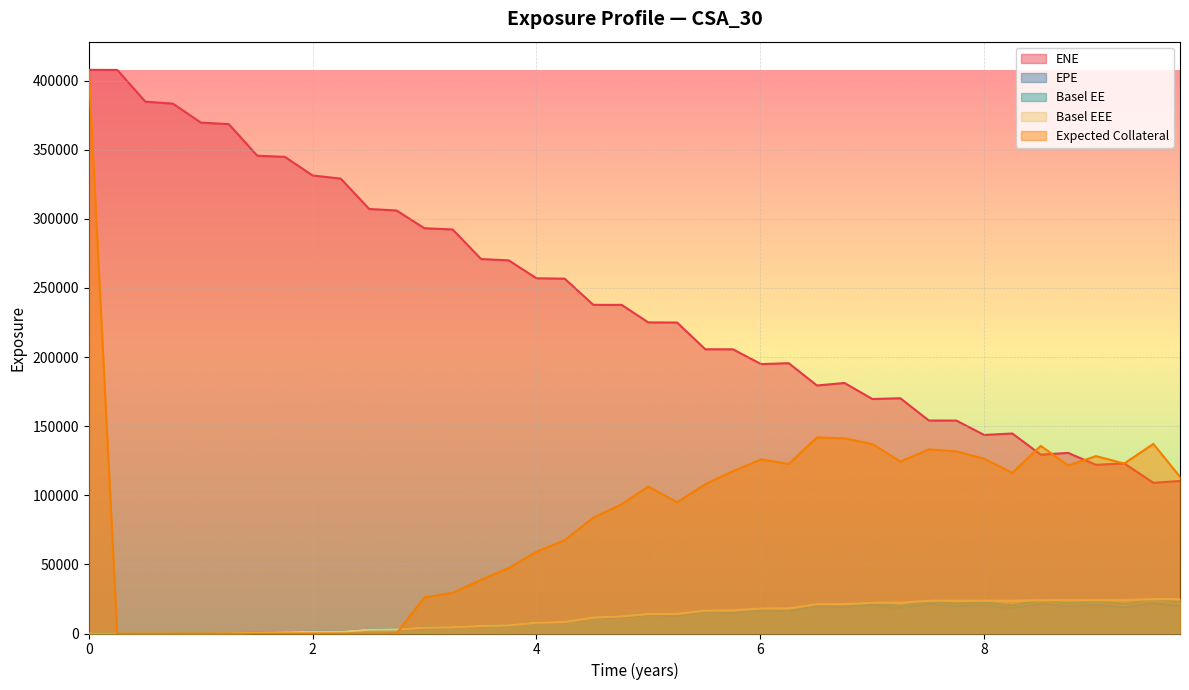

Between 0 and 6.00685, which is larger?

6.00685